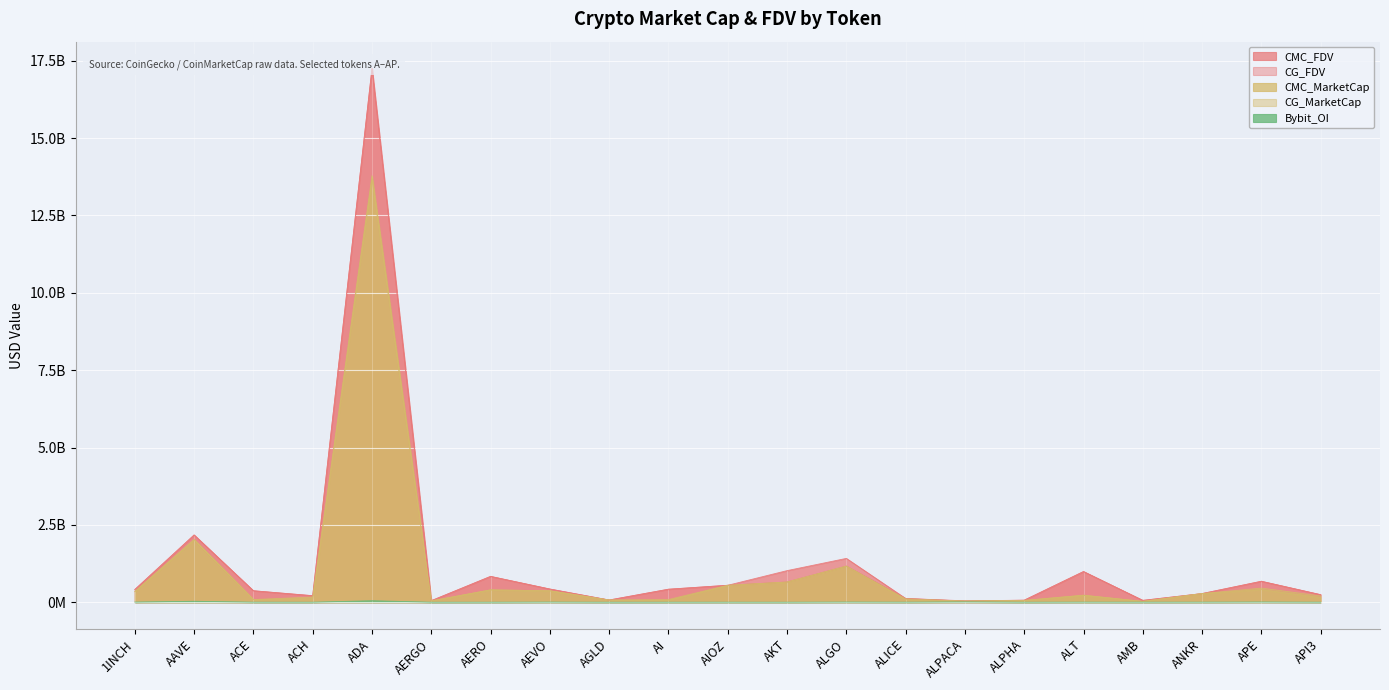

What are all the series names shown in the legend?

CMC_FDV, CMC_MarketCap, CG_MarketCap, CG_FDV, Bybit_OI